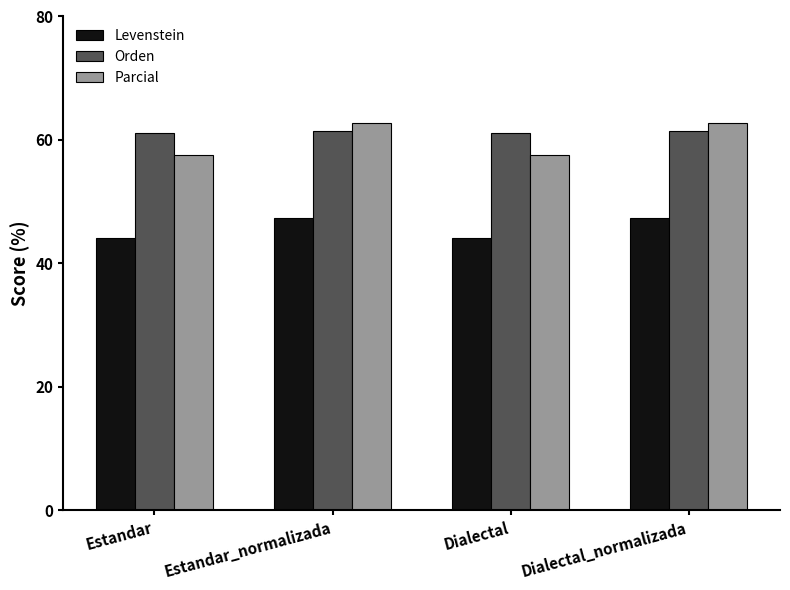

Reading left to right, list all the values displayed in this chart.

Levenstein: 44.1	47.4	44.1	47.4
Orden: 61.1	61.5	61.1	61.5
Parcial: 57.5	62.7	57.5	62.7